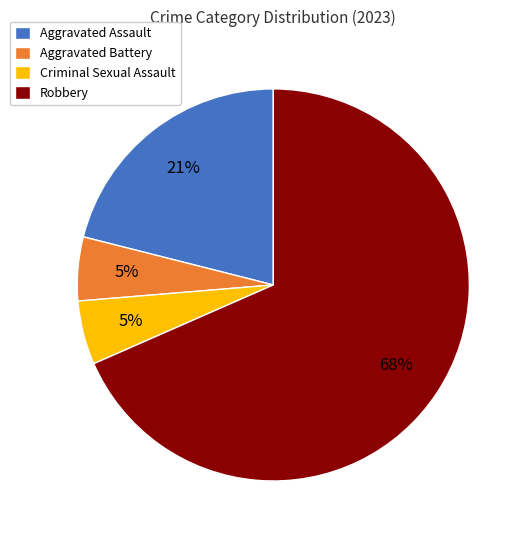

To the nearest percent, what is the difference between the Robbery and Aggravated Assault slice percentages?

47%